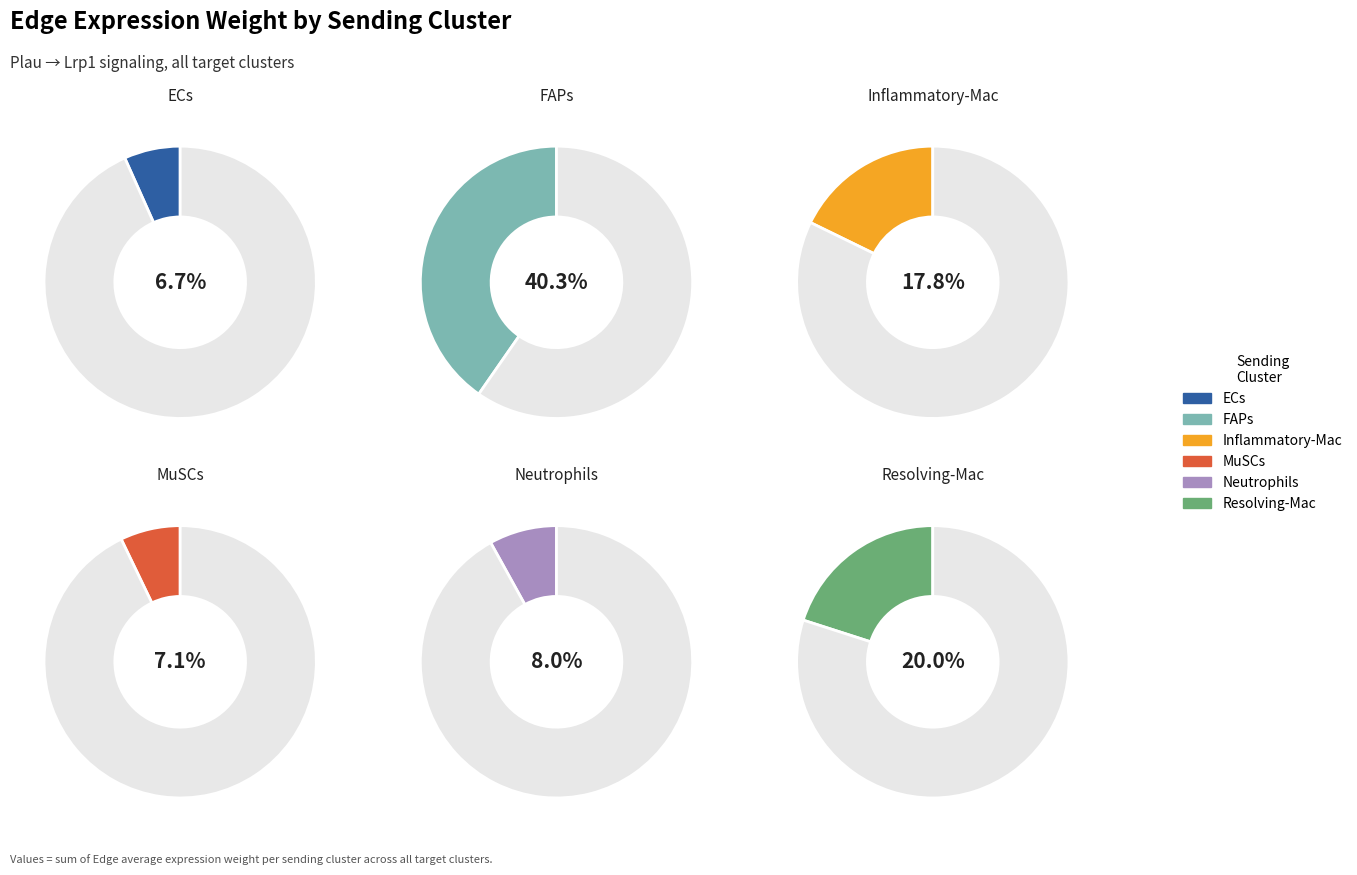

Does FAPs represent more than half of the total?

No